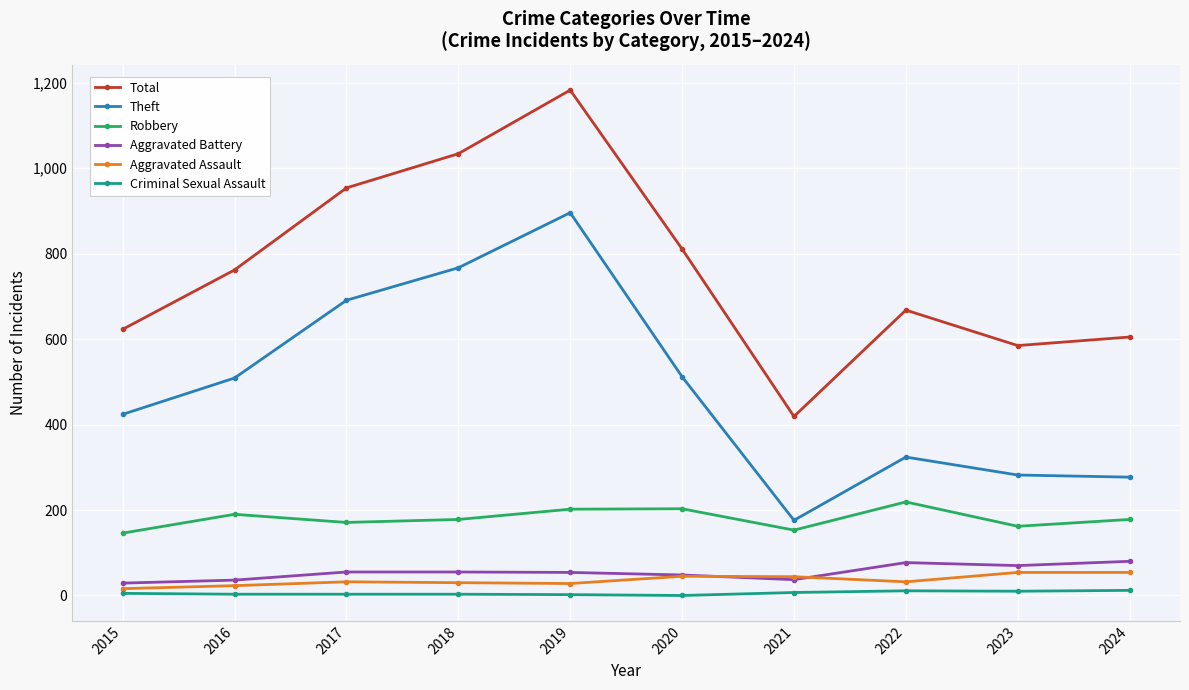

Is this an area chart (filled region under the line)?

No